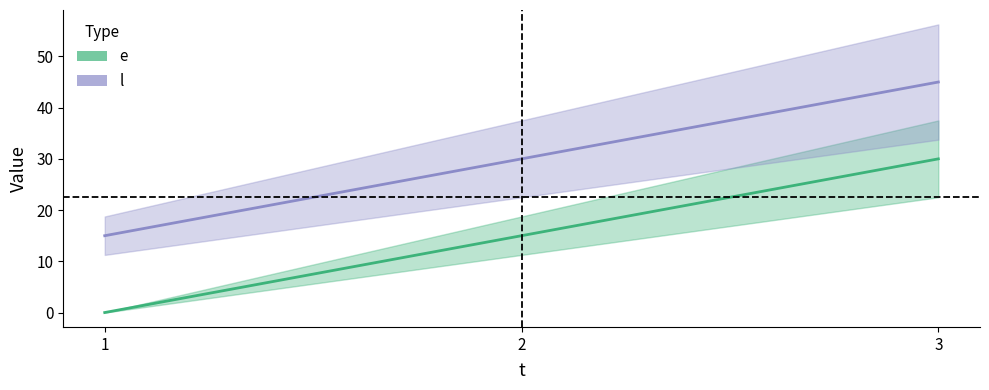

Reading left to right, transcribe all the data shown in this chart.

e: 0	15	30
l: 15	30	45